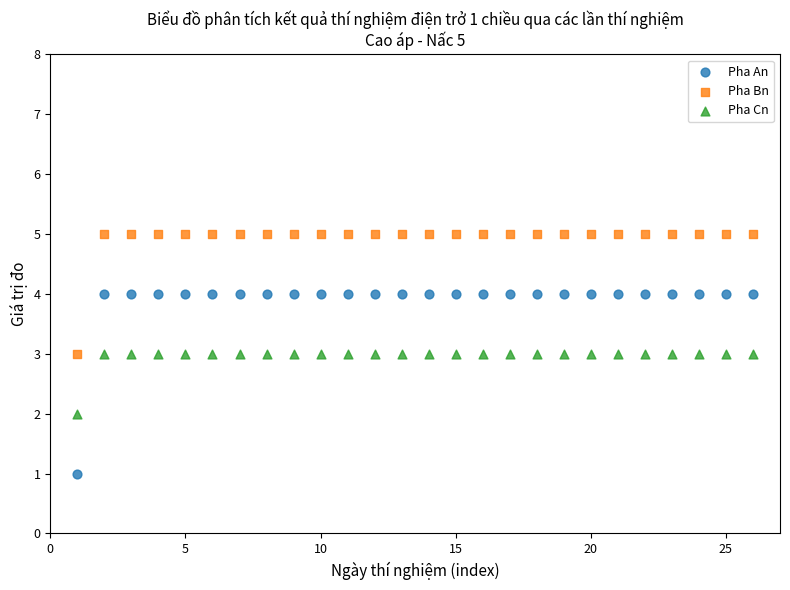

Across all data points, what is the range of Y values (max minus min)?

4